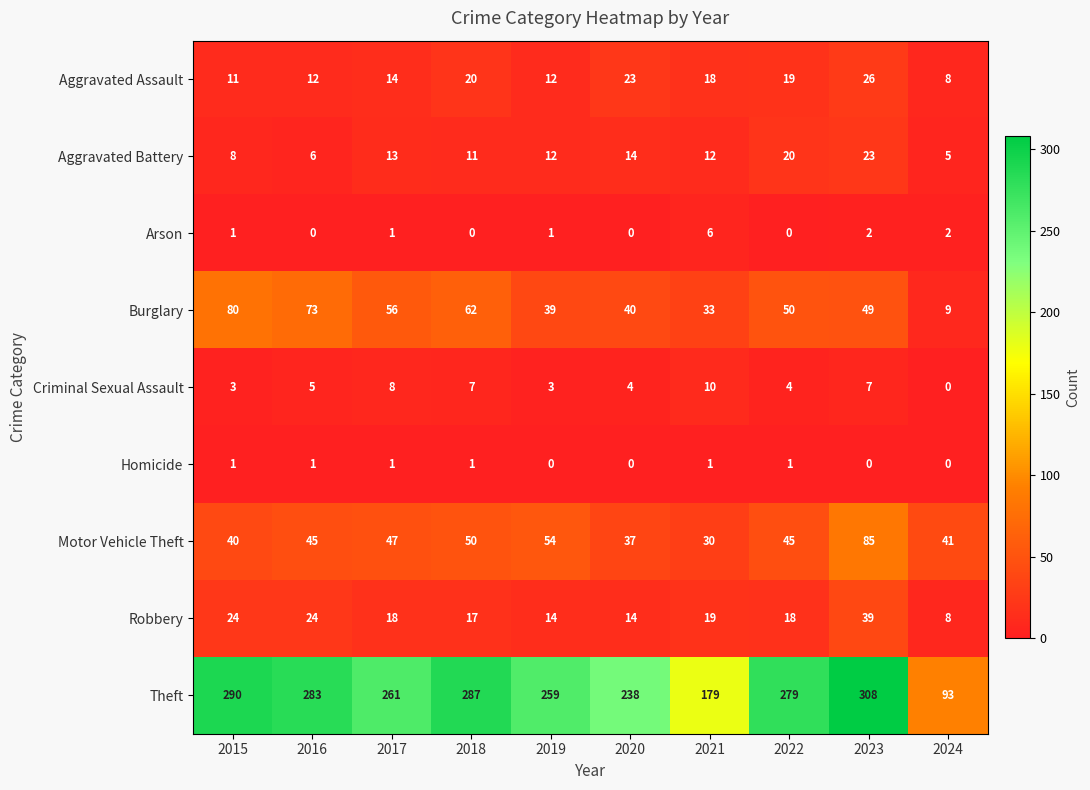

Which series has the widest spread of values?

Theft